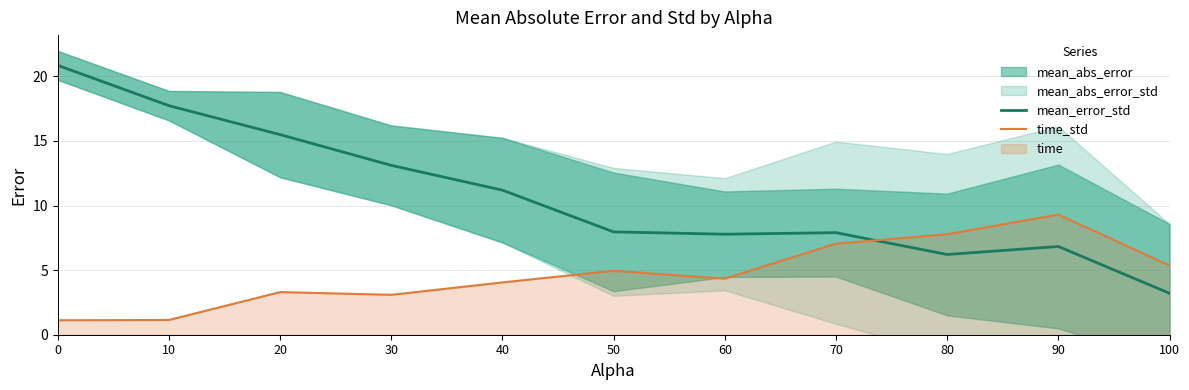

What is the approximate value of mean_error_std at 40?

11.2